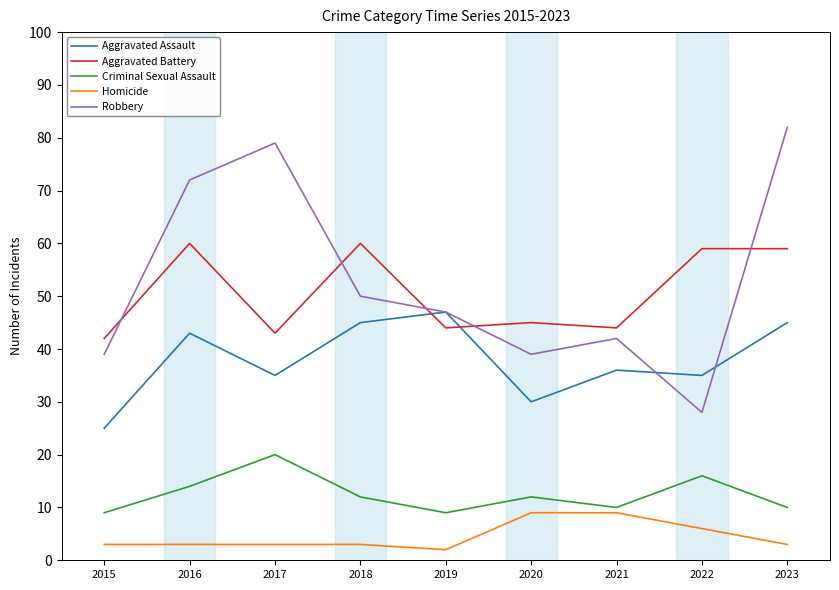

Reading right to left, extract all data points from this chart.

Aggravated Assault: 45	35	36	30	47	45	35	43	25
Aggravated Battery: 59	59	44	45	44	60	43	60	42
Criminal Sexual Assault: 10	16	10	12	9	12	20	14	9
Homicide: 3	6	9	9	2	3	3	3	3
Robbery: 82	28	42	39	47	50	79	72	39